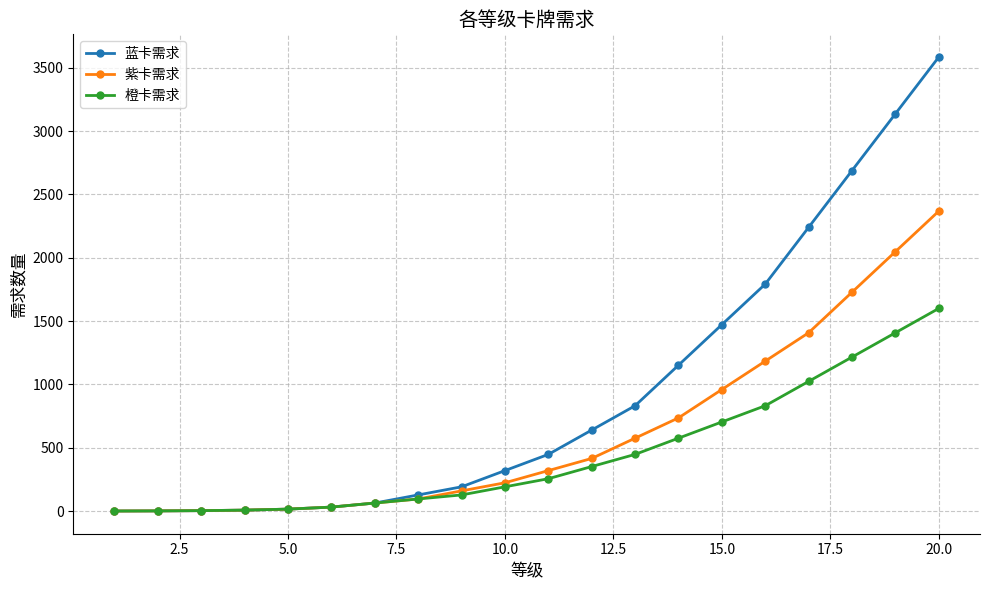

What is the maximum value for 橙卡需求?

1600